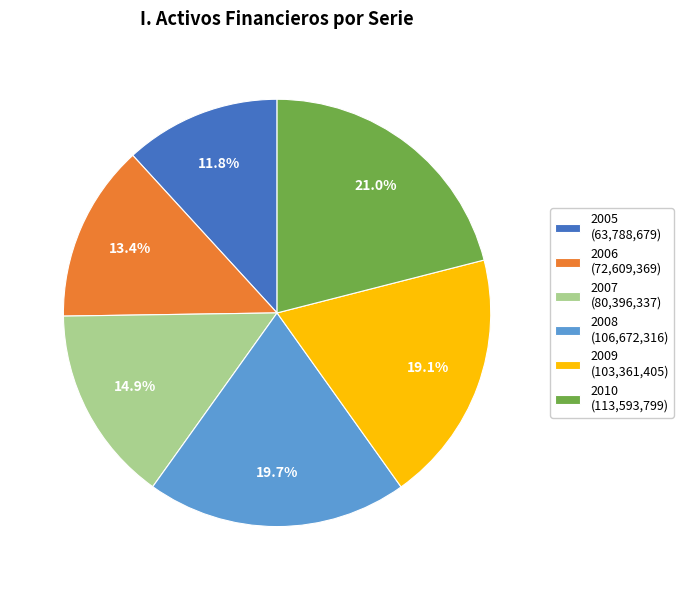

The 2005 slice represents 19% of the pie. True or false?

False